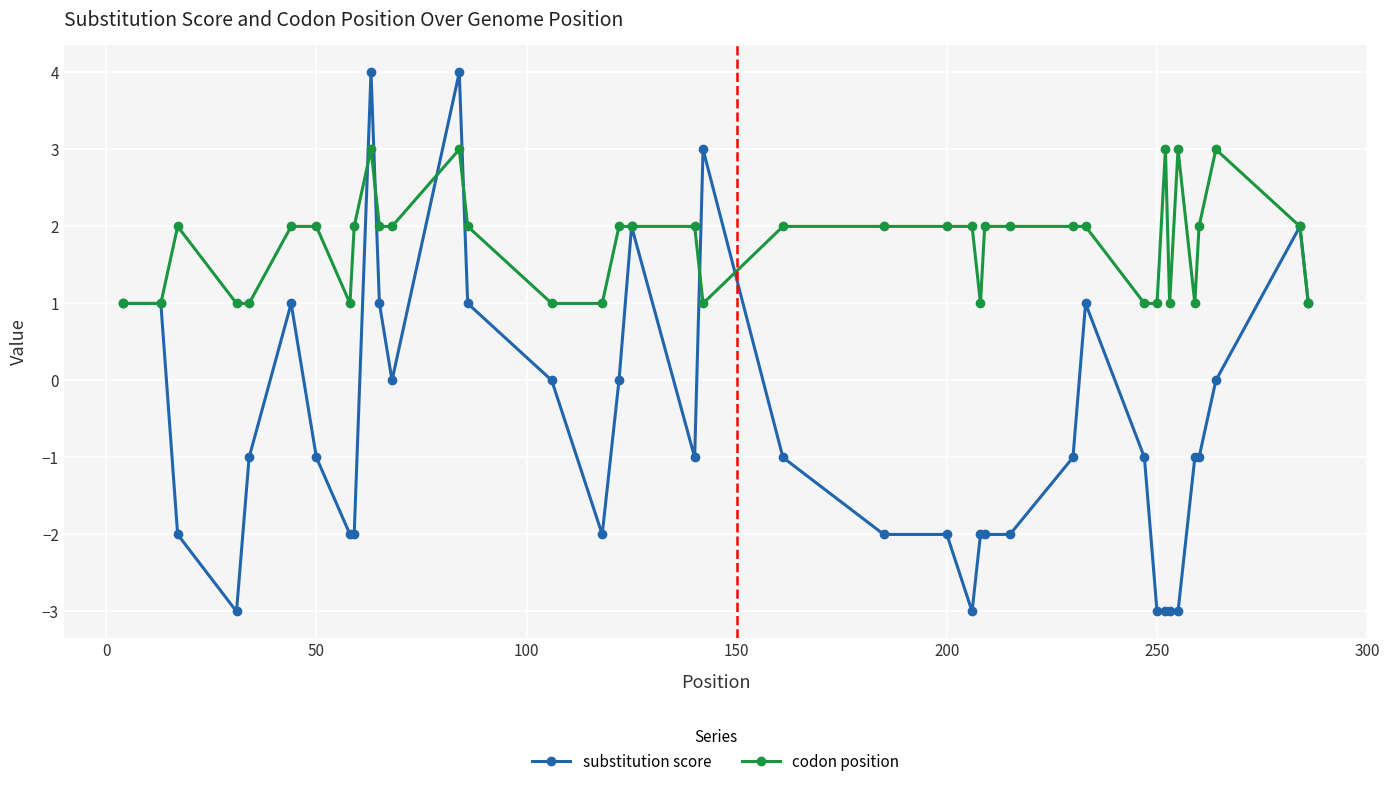

What is the value of the codon position point at the 22nd from the left?

2